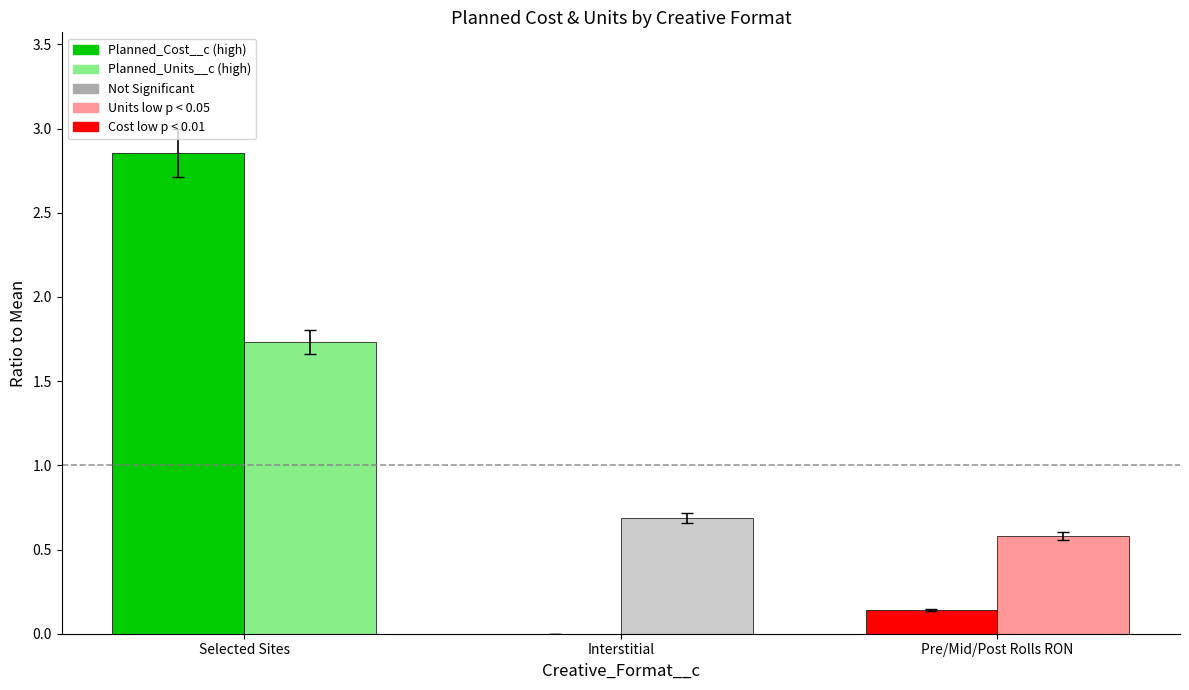

At which category is the sum across all series the highest?

Selected Sites